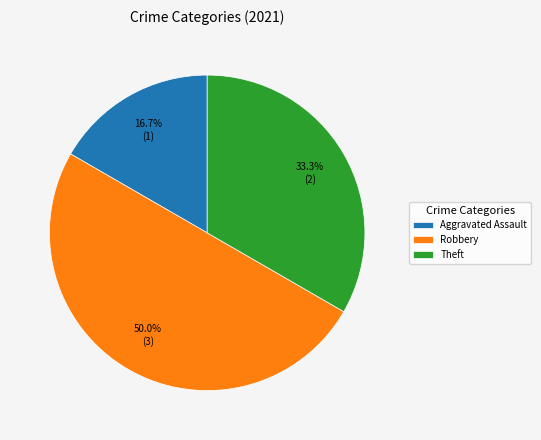

Count the number of slices in the pie.

3